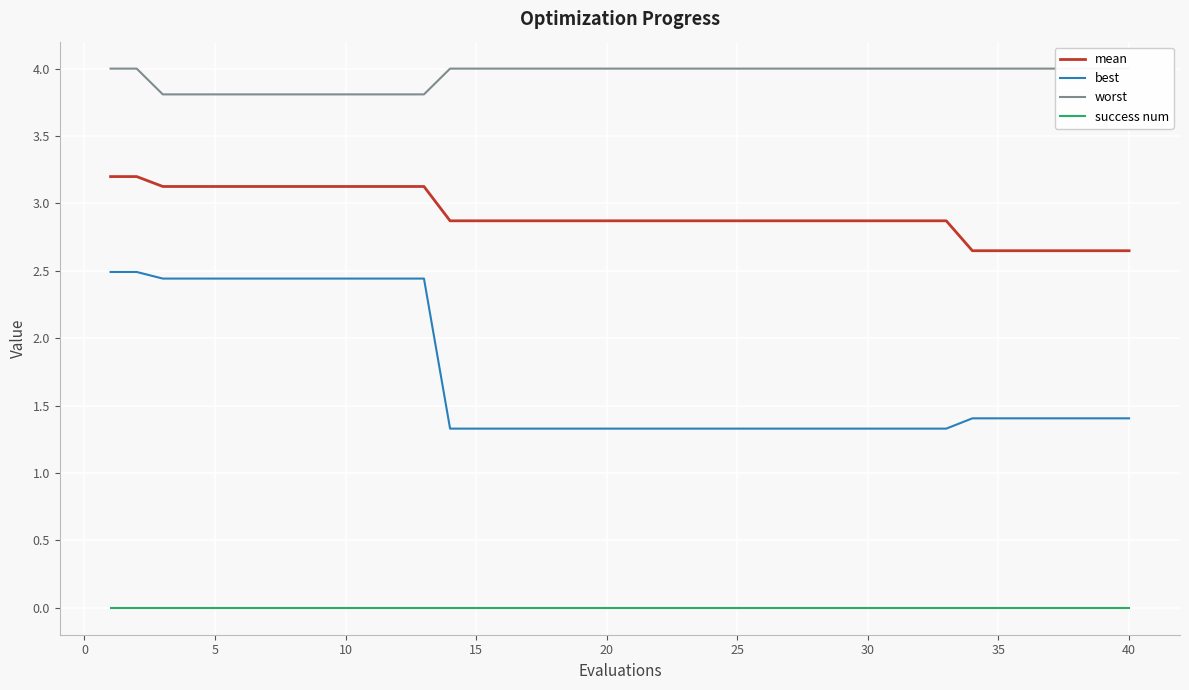

What is the highest value of the best series?

2.5